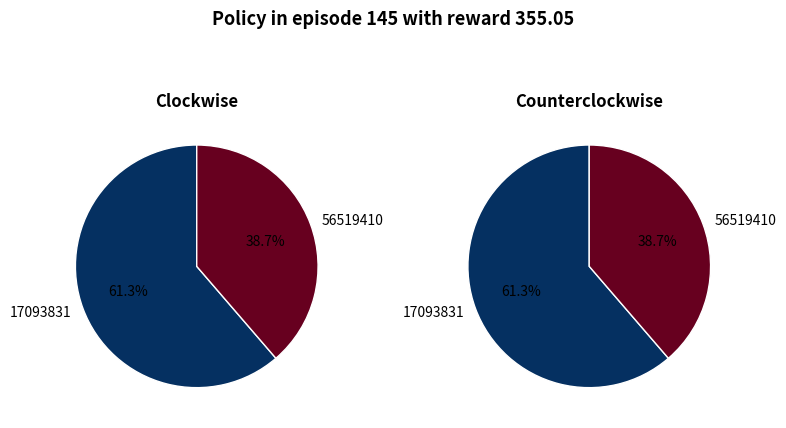

Does 56519410 represent more than half of the total?

No